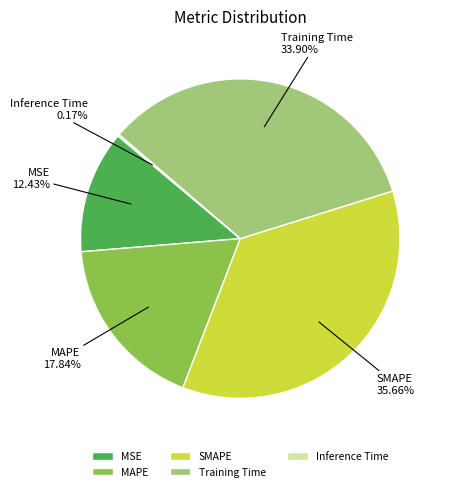

Which has a higher value, Training Time or MAPE?

Training Time